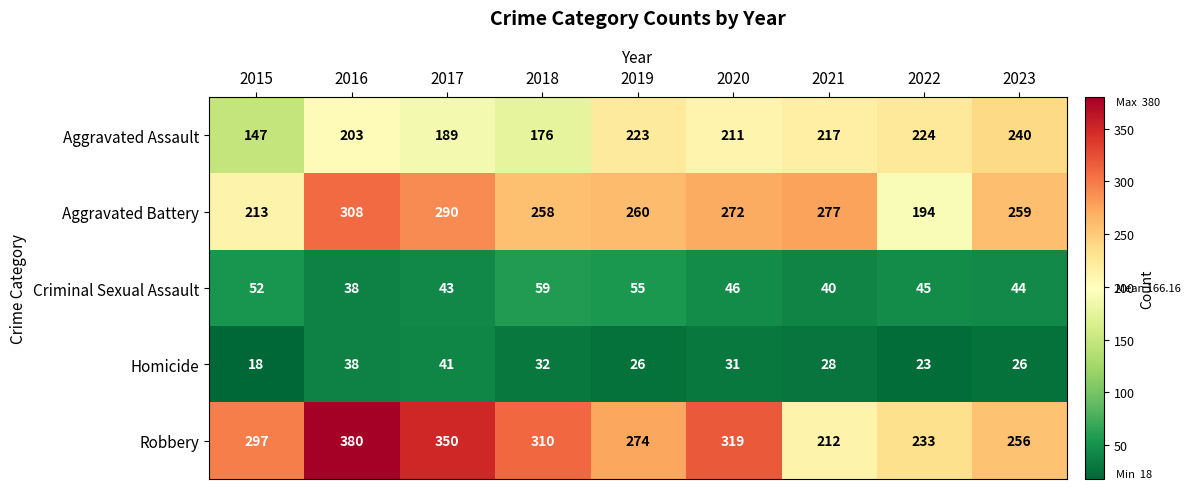

Count the number of data series in this chart.

5